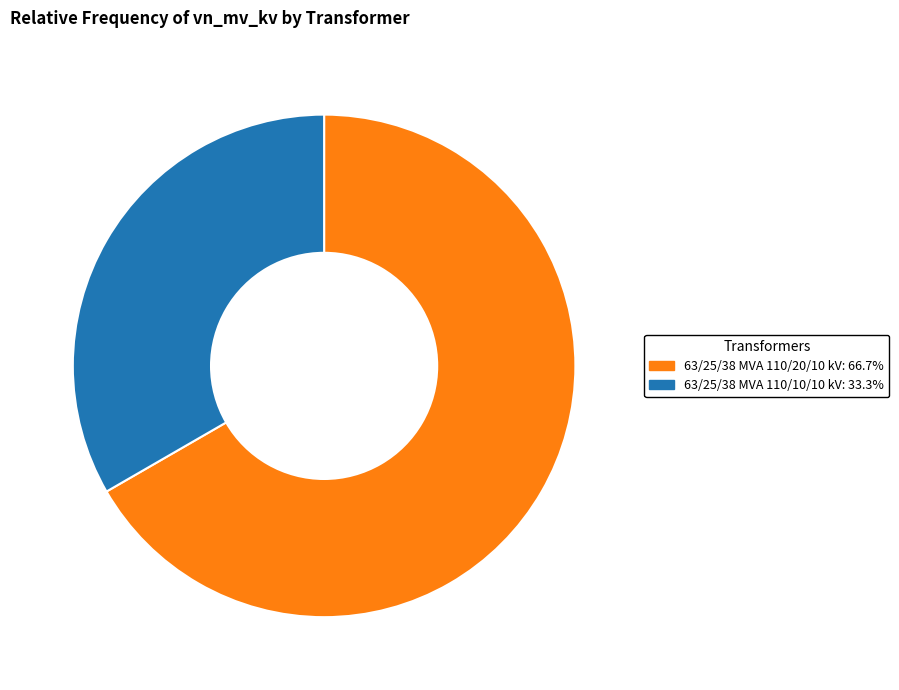

Which category has the biggest portion of the pie?

63/25/38 MVA 110/20/10 kV